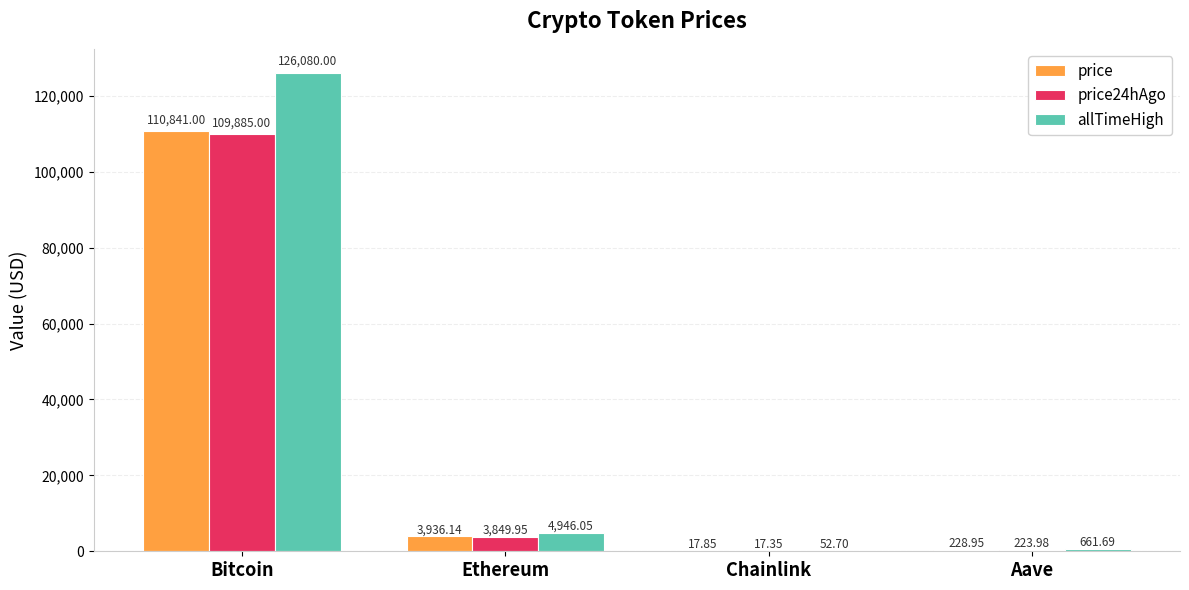

What is the sum of the price values at Aave and Chainlink?

246.8